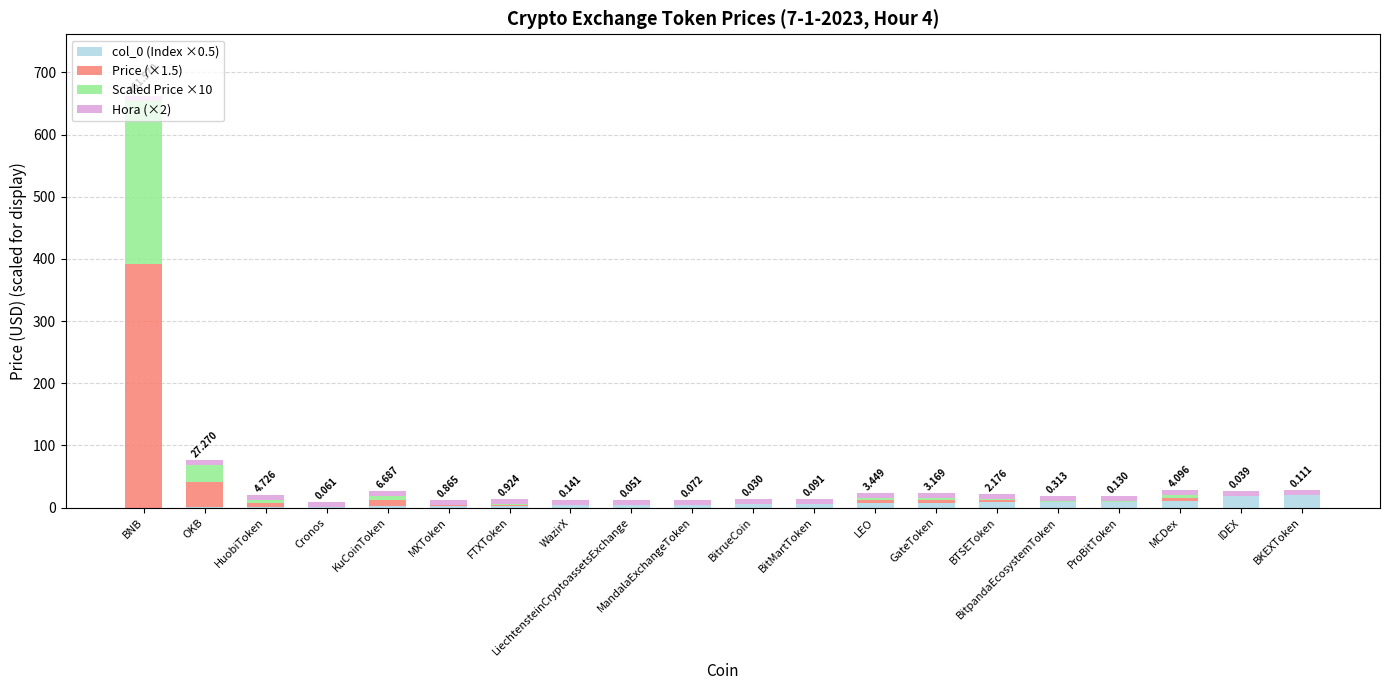

How many distinct data groups are displayed?

4